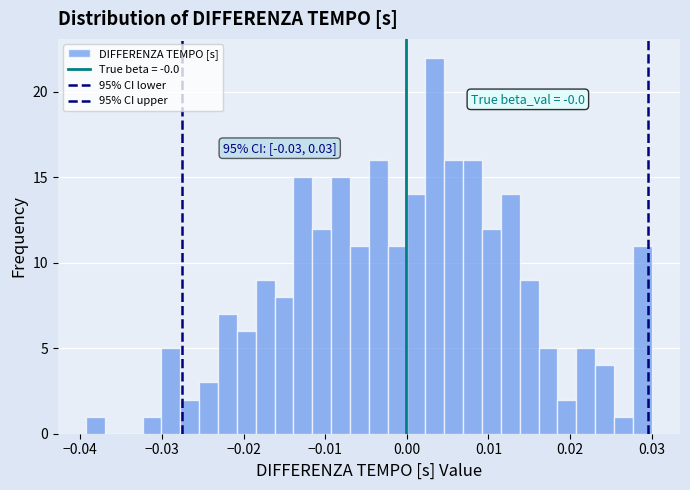

Read against the x-axis, roughly where is the centre of the tallest bar?

0.003